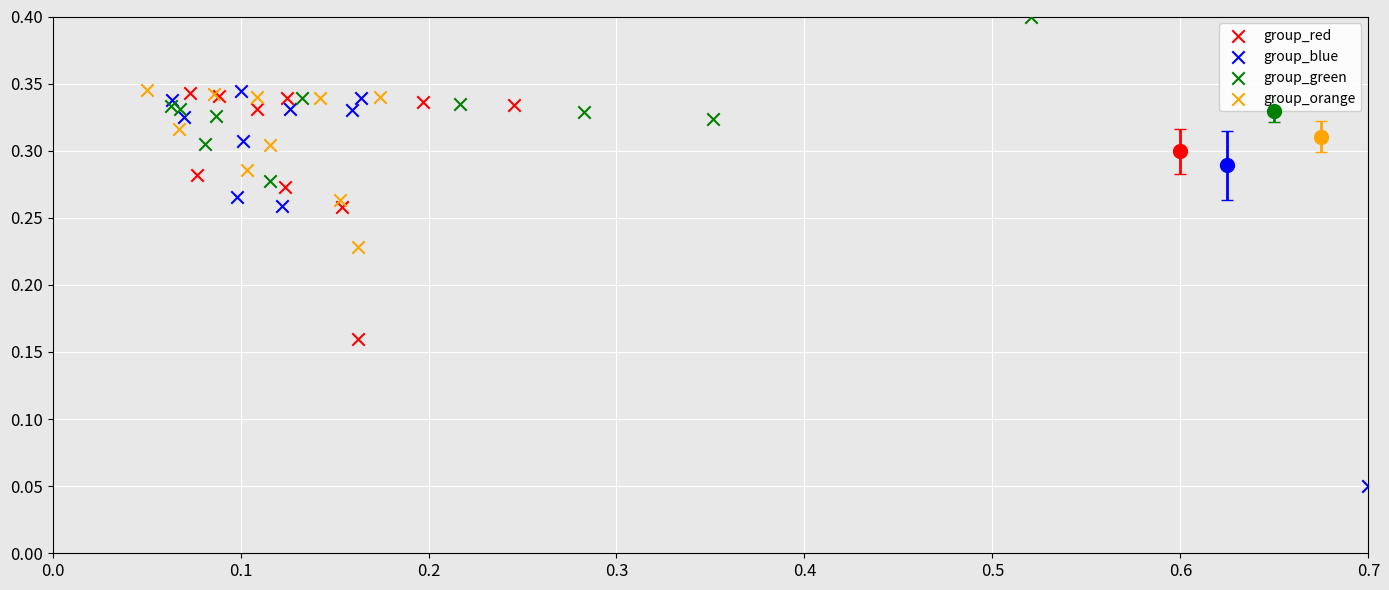

Which series has the largest Y range (max minus min)?

group_blue